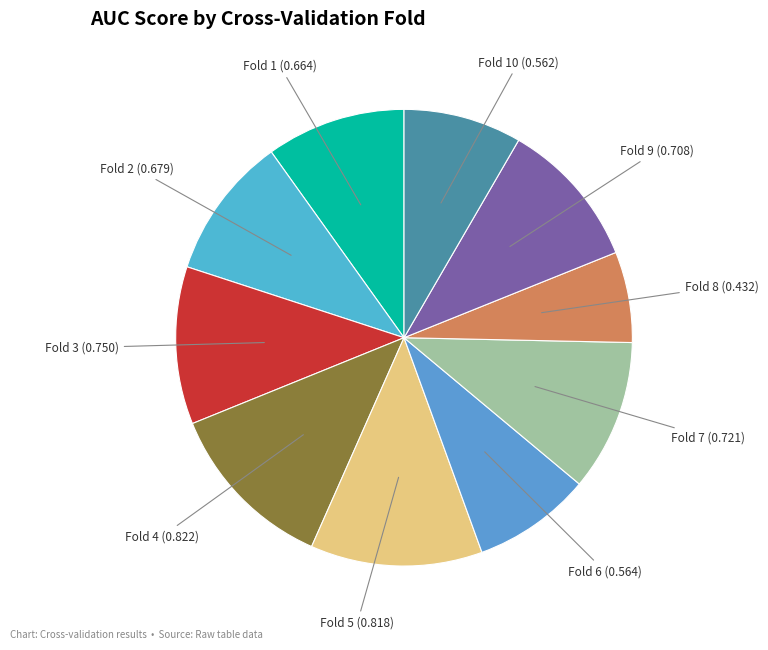

Rank the categories by value from highest to lowest.

Fold 4, Fold 5, Fold 3, Fold 7, Fold 9, Fold 2, Fold 1, Fold 6, Fold 10, Fold 8